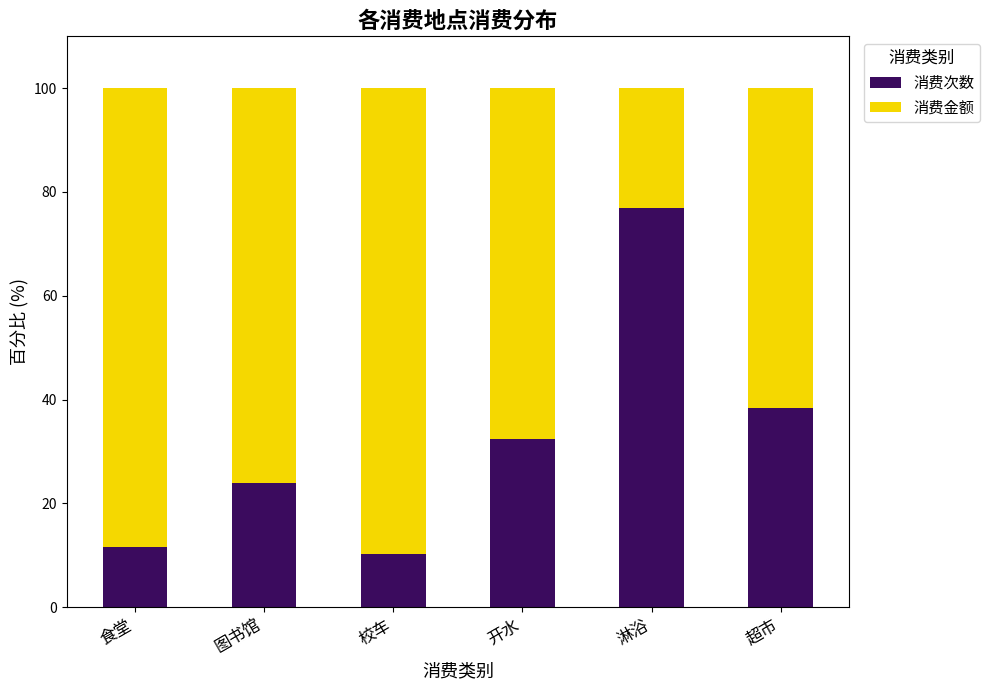

What are all the series names shown in the legend?

消费次数, 消费金额